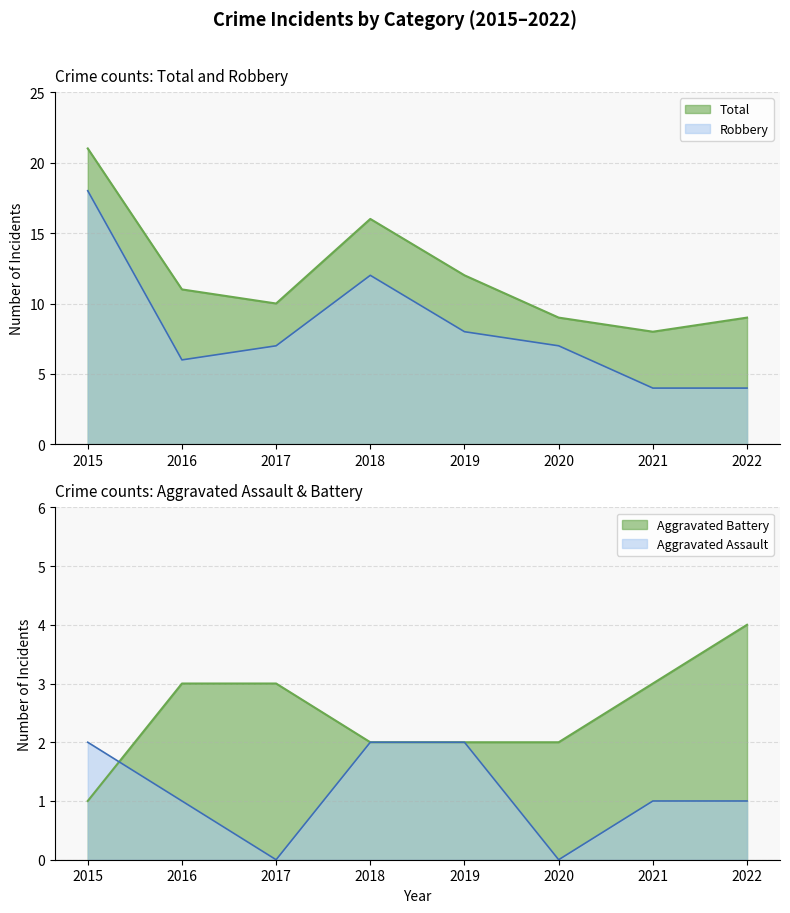

True or false: Aggravated Assault and Robbery cross at least once.

False